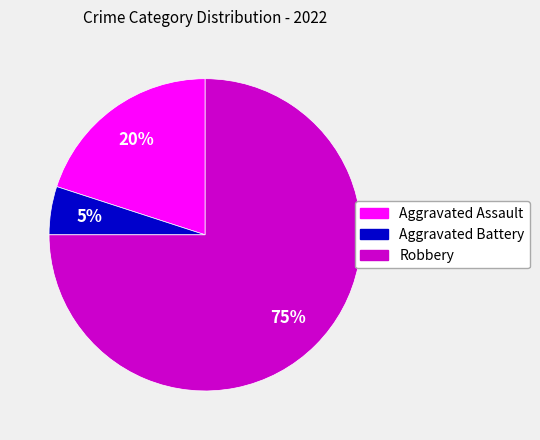

To the nearest percent, what is the difference between the largest and smallest slice percentages?

70%